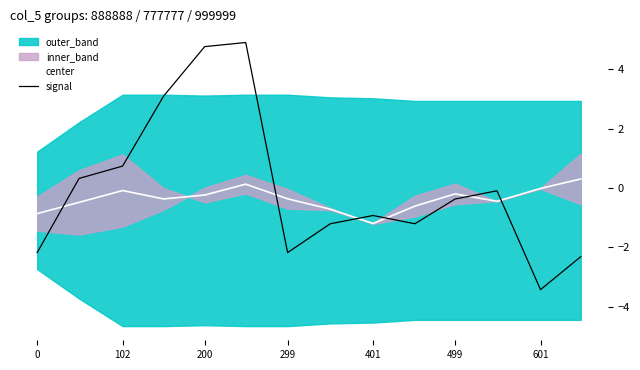

What is the lowest value of the center series?

-1.2